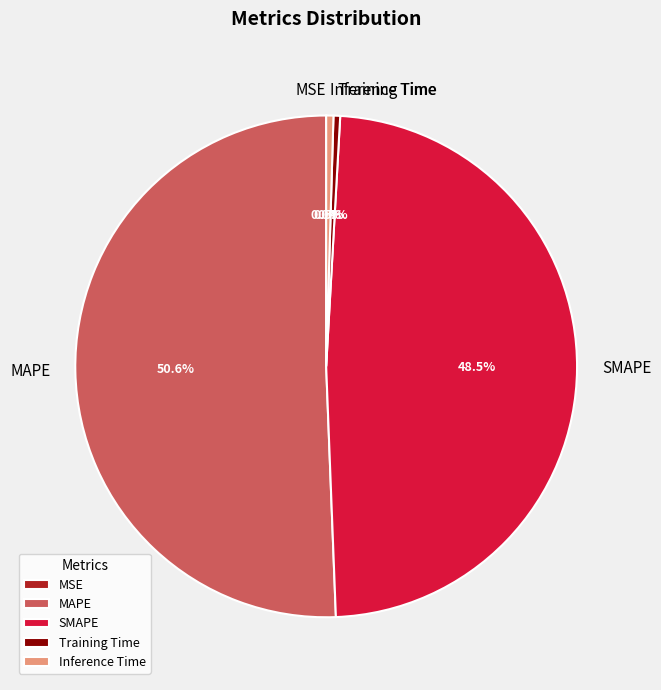

What is the majority slice?

MAPE